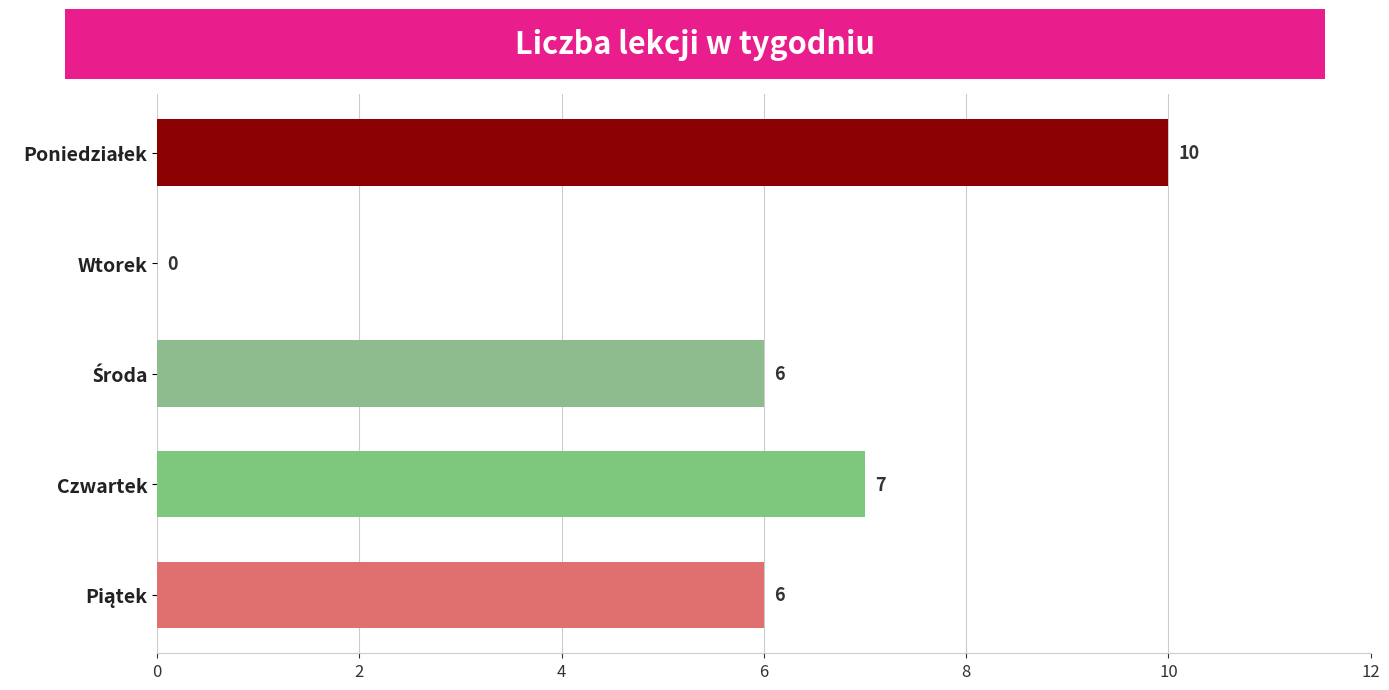

Is it true that the value at Wtorek is 0?

True